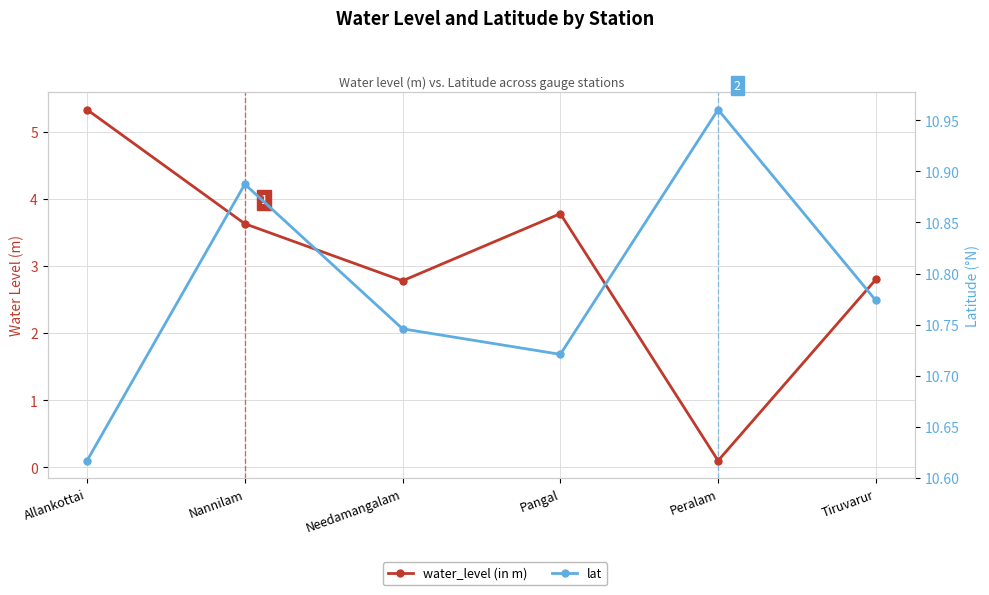

What is the sum of all water_level (in m) values?

18.4